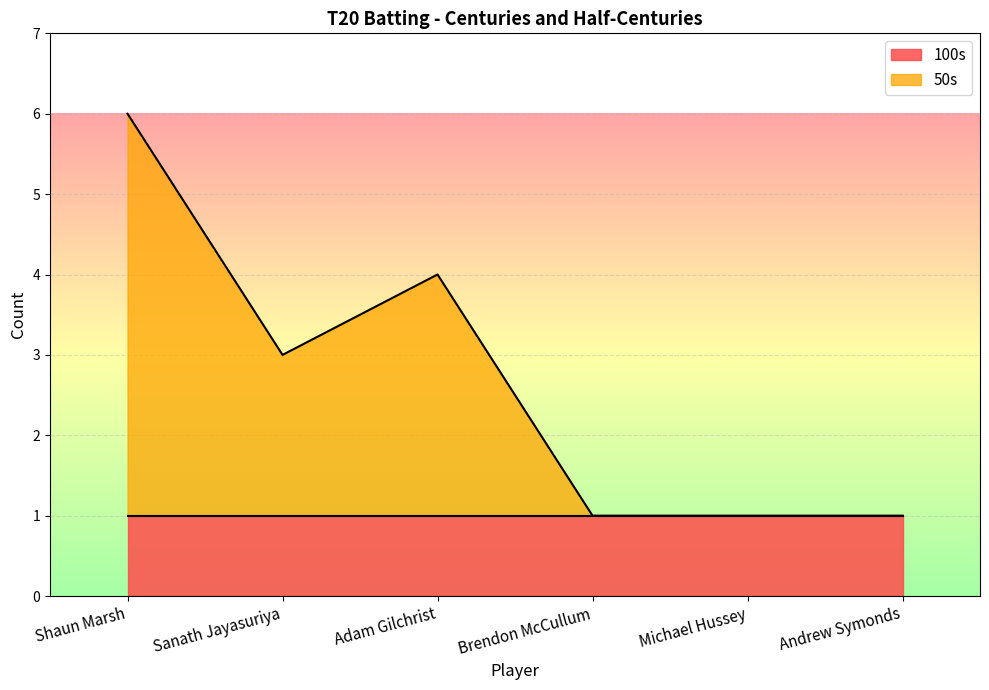

What value does the data have at Adam Gilchrist?

4